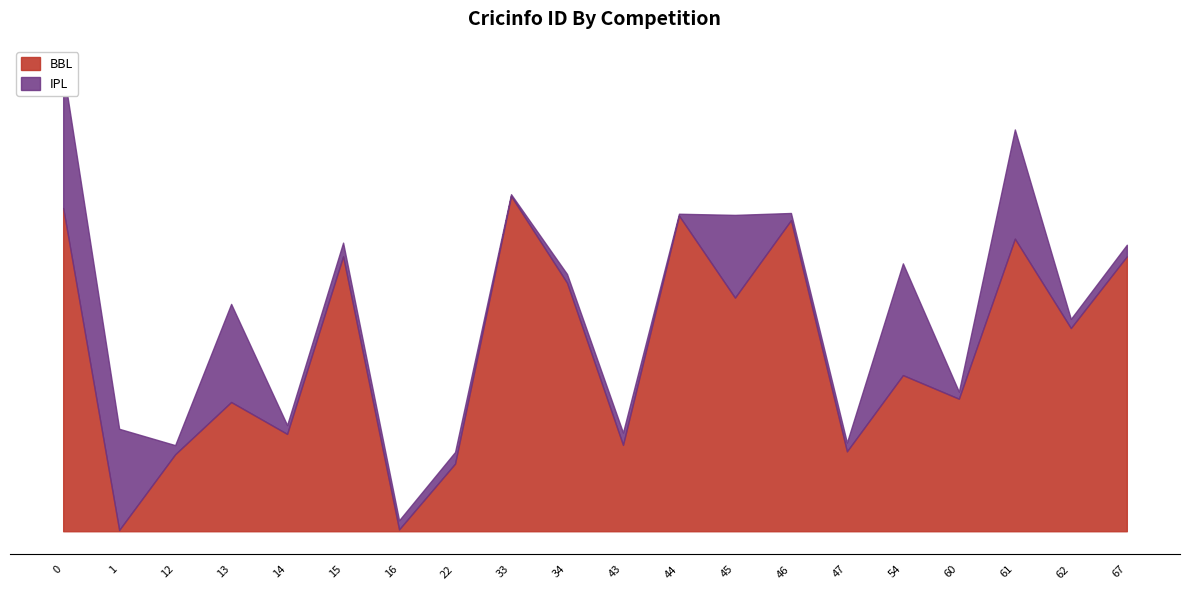

At which label is the value closest to 650421?

54